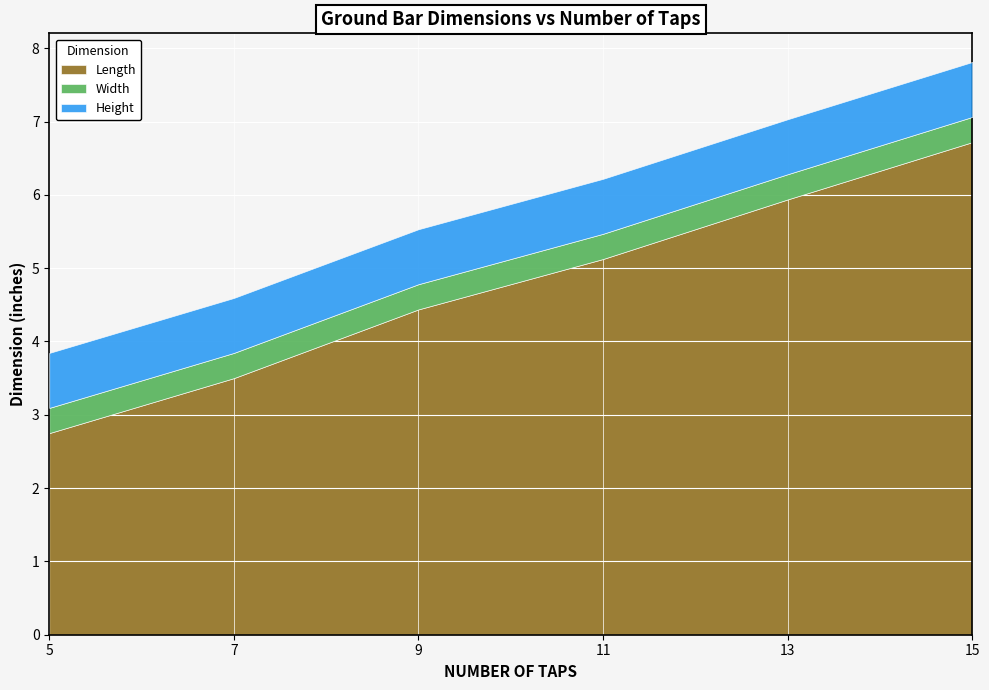

What is the minimum value shown in the chart?

0.3